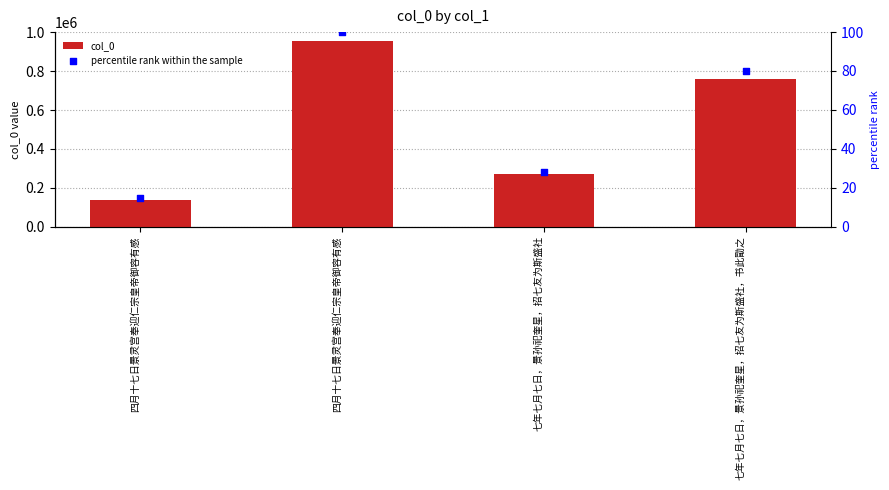

At which category is the sum across all series the highest?

四月十七日景灵宫奉迎仁宗皇帝御容有感